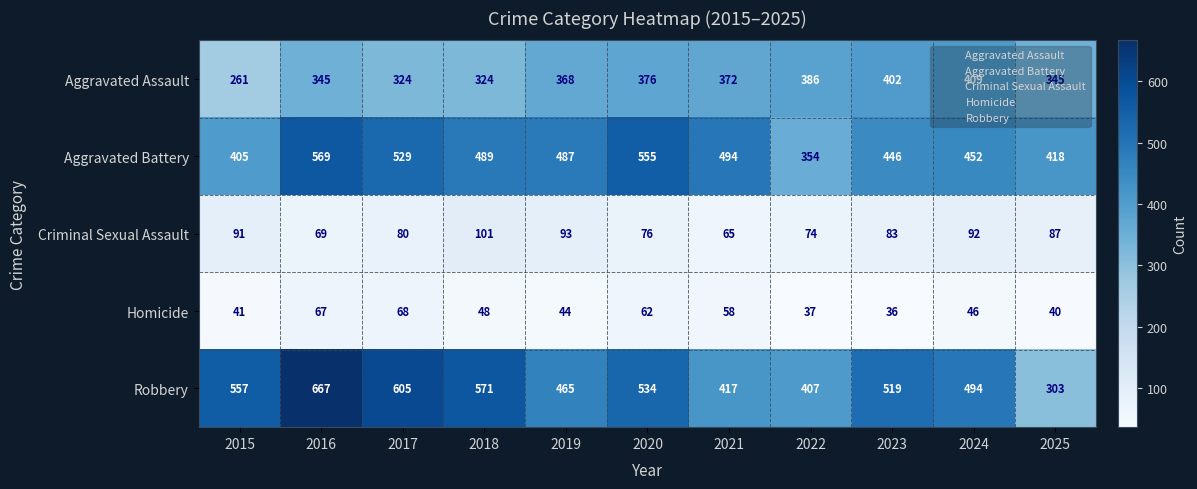

What is the total value across all series at 2015?

1355